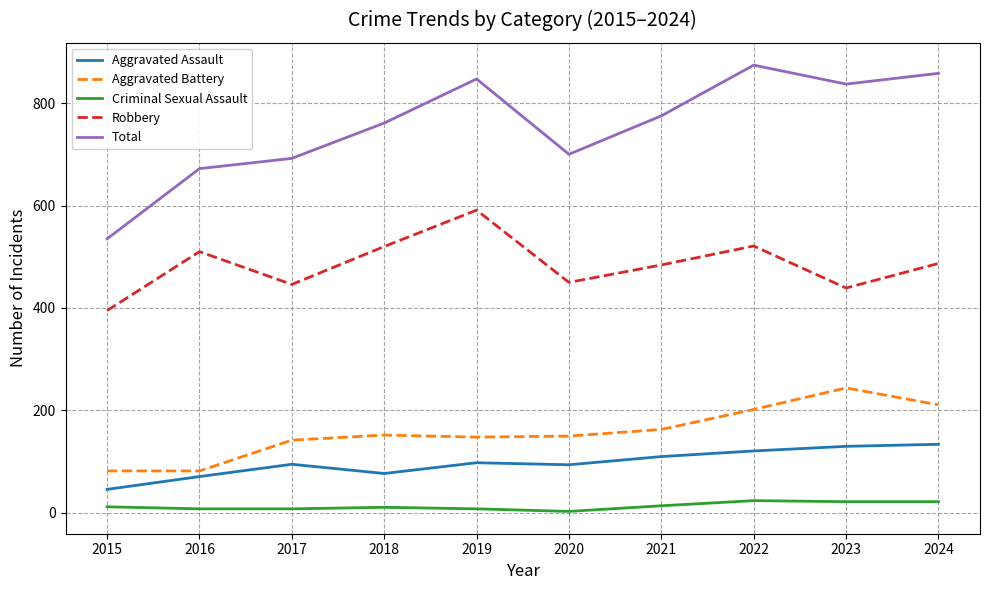

Is the value of Aggravated Assault at 2021 greater than the value of Total at 2018?

No